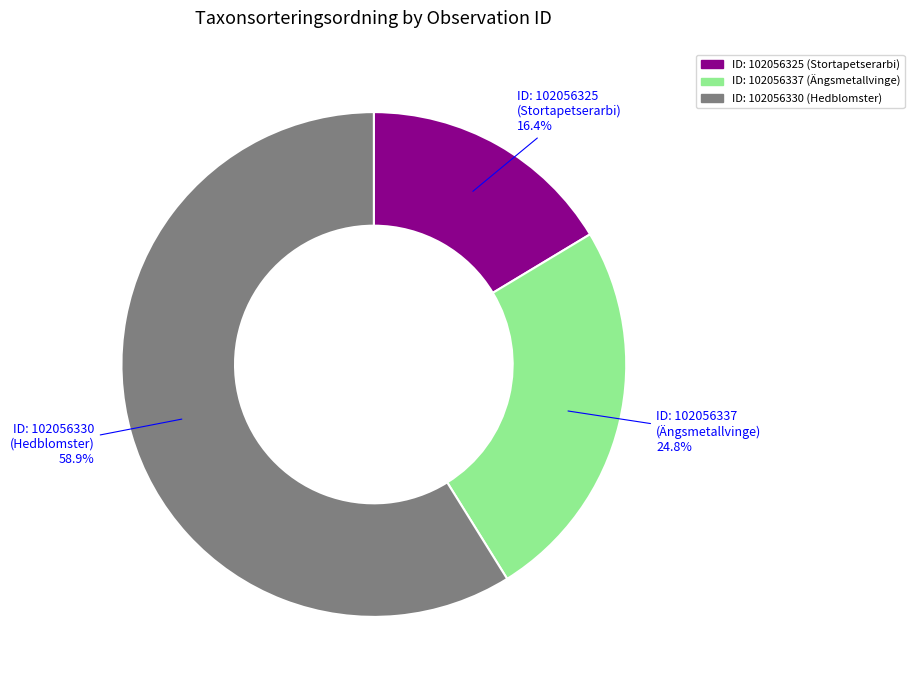

How many segments does this pie chart have?

3